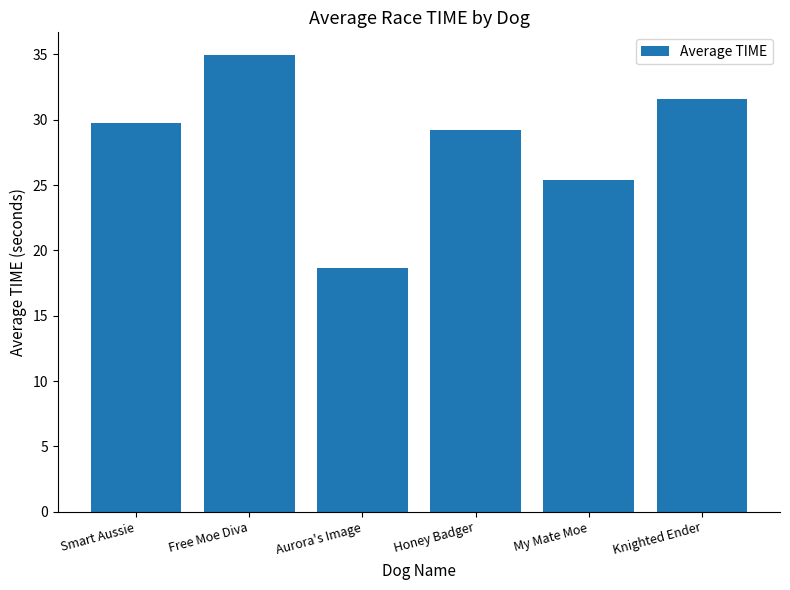

At which label does the data first exceed 29?

Smart Aussie